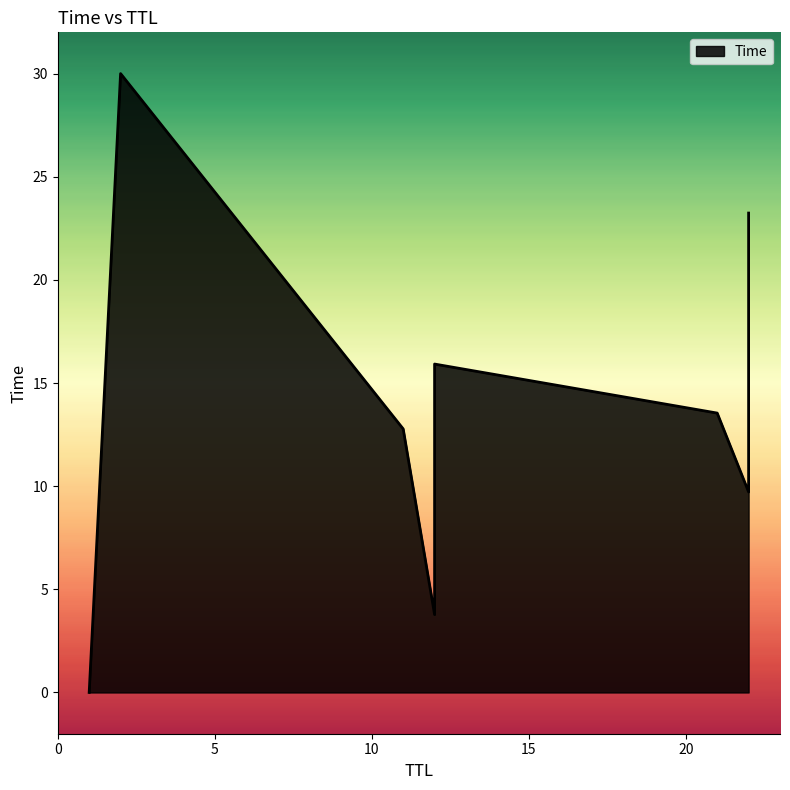

Which has a higher value, 21 or 22?

21